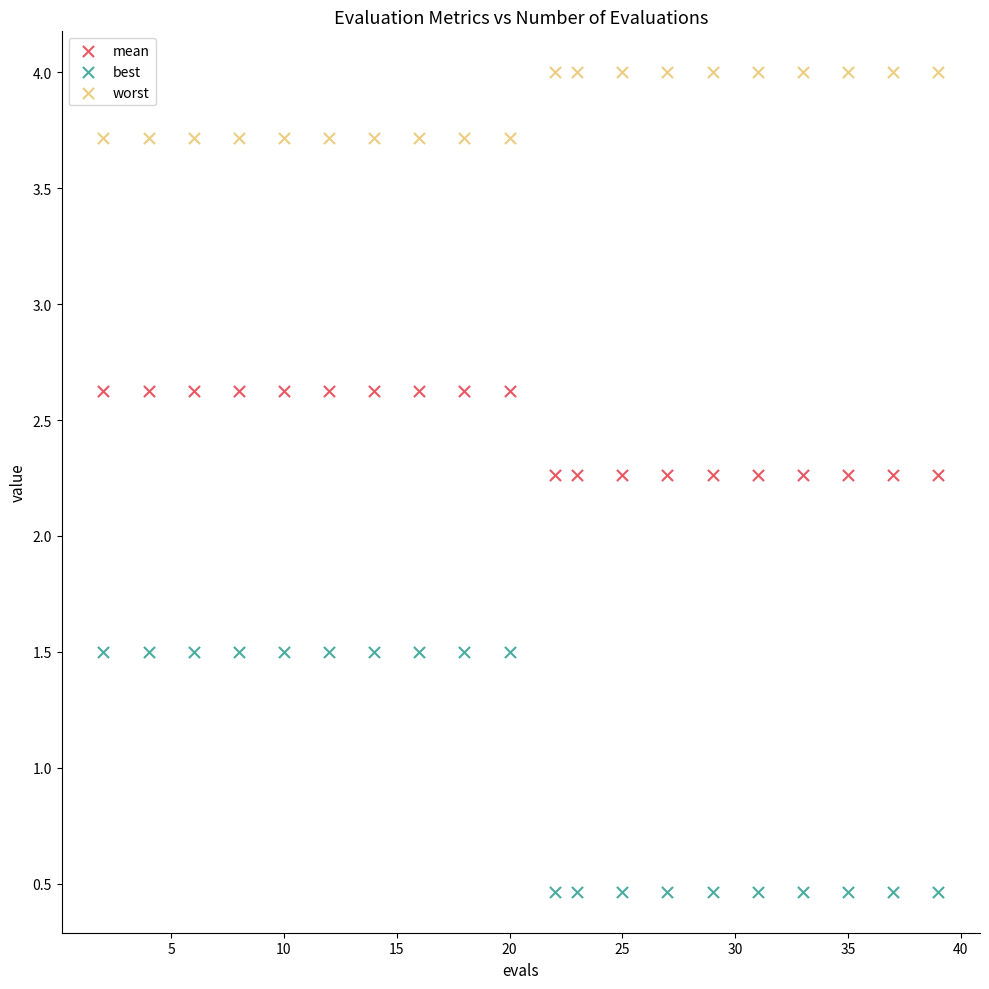

Which series reaches the maximum Y coordinate?

worst